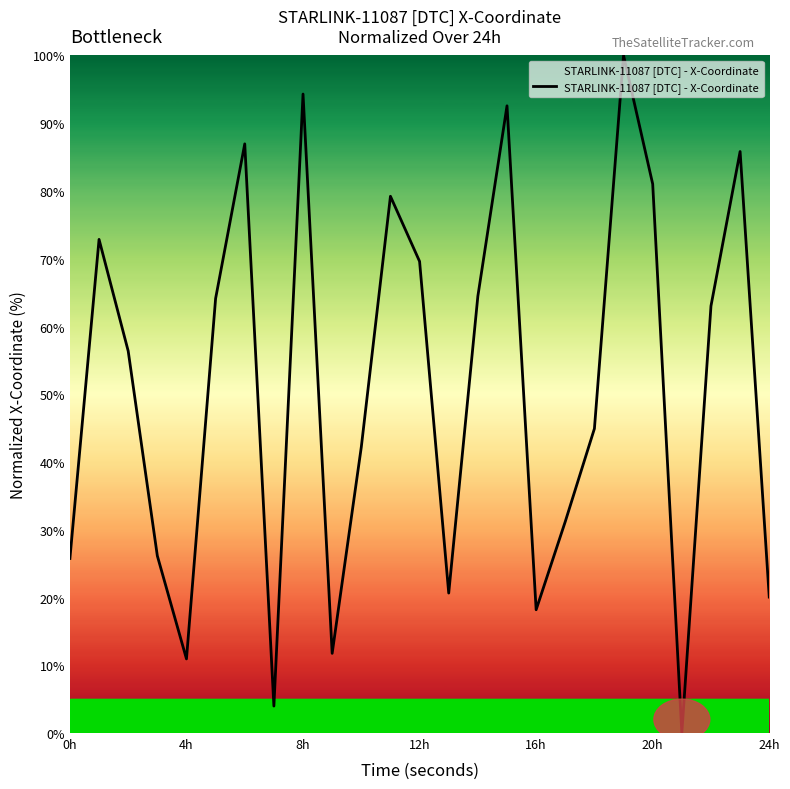

What is the greatest value displayed?

100.0